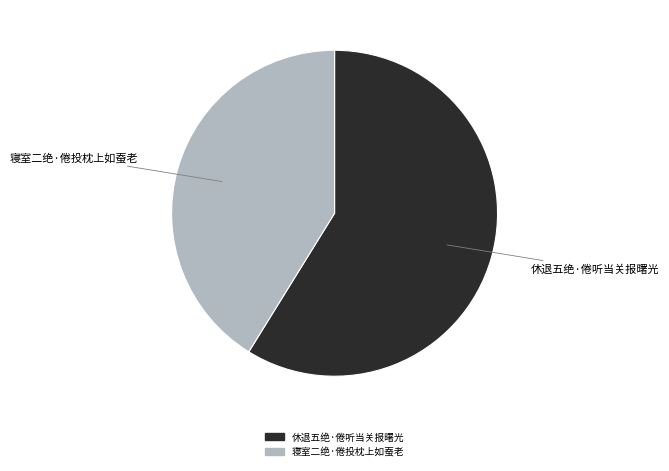

Is 寝室二绝·倦投枕上如蚕老 the majority of the pie?

No